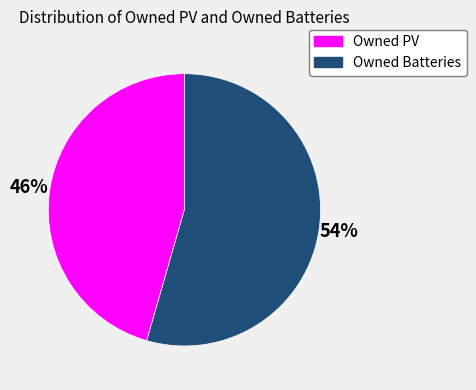

Combined, do Owned PV and Owned Batteries account for over 50%?

Yes